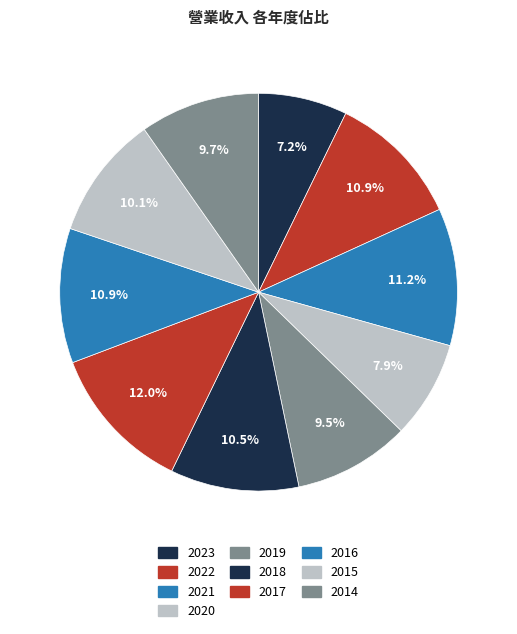

How many slices are in this pie chart?

10